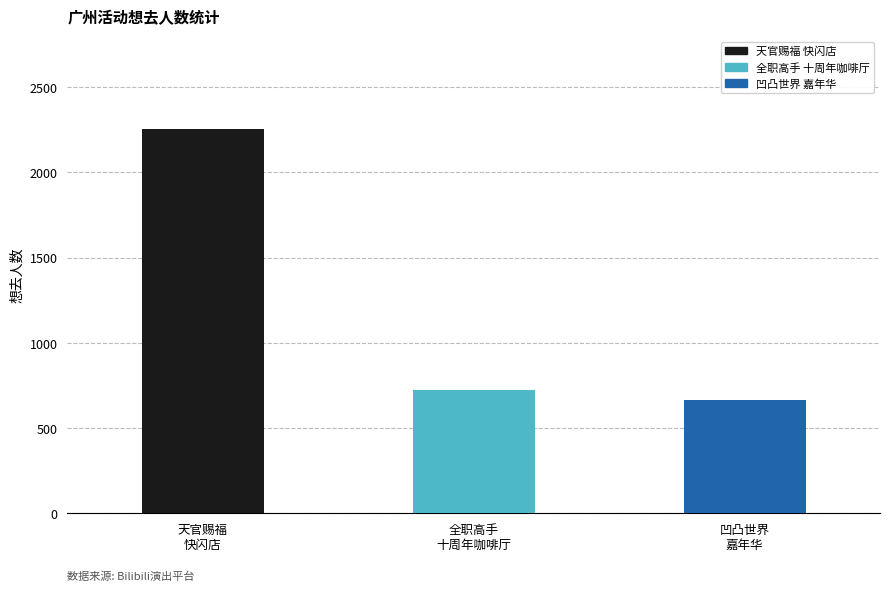

What is the label of the 1st bar from the right?

凹凸世界
嘉年华